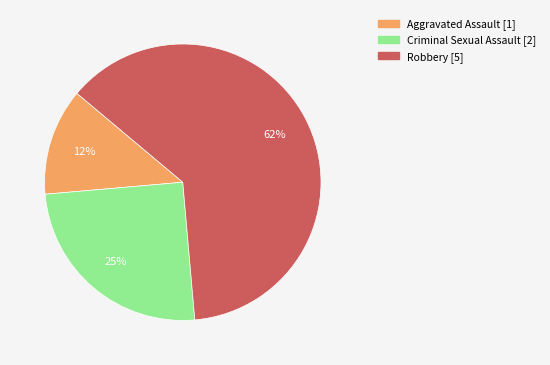

To the nearest percent, what is the average slice percentage?

33%